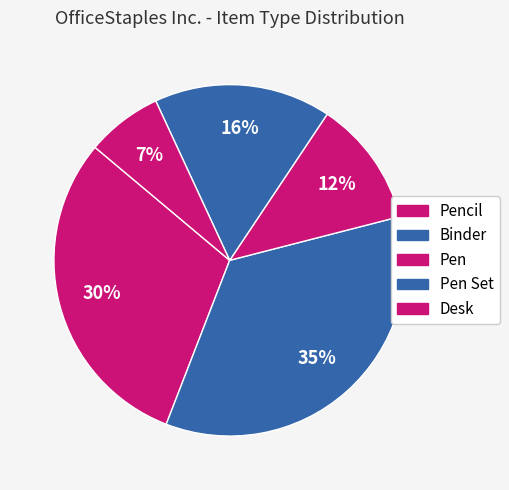

How many segments does this pie chart have?

5